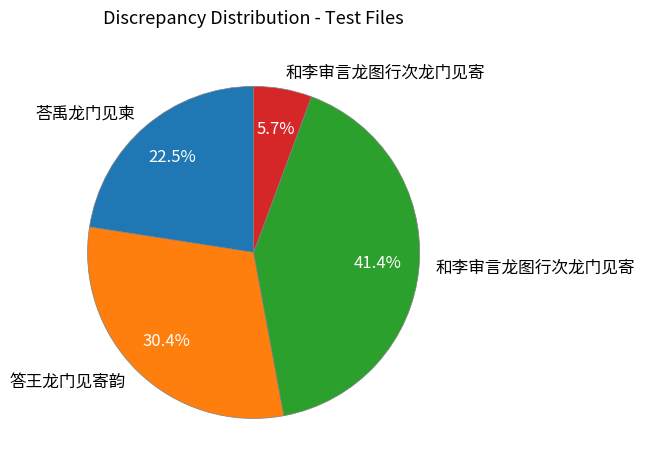

Is there a majority slice in this chart?

No